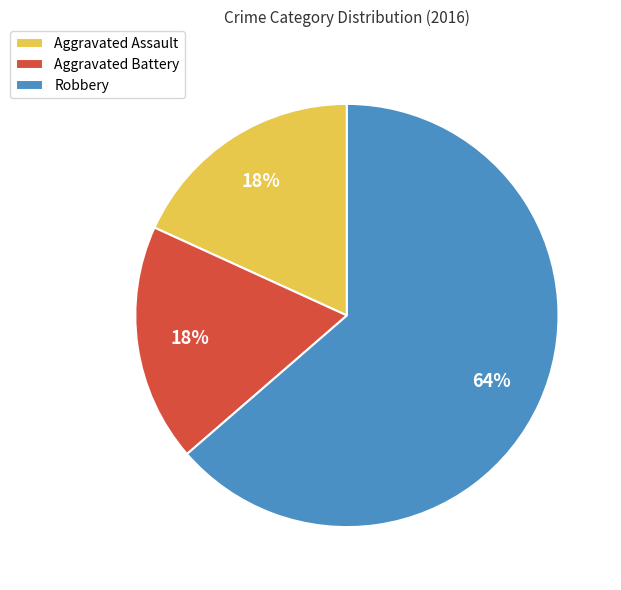

Which category has the biggest portion of the pie?

Robbery